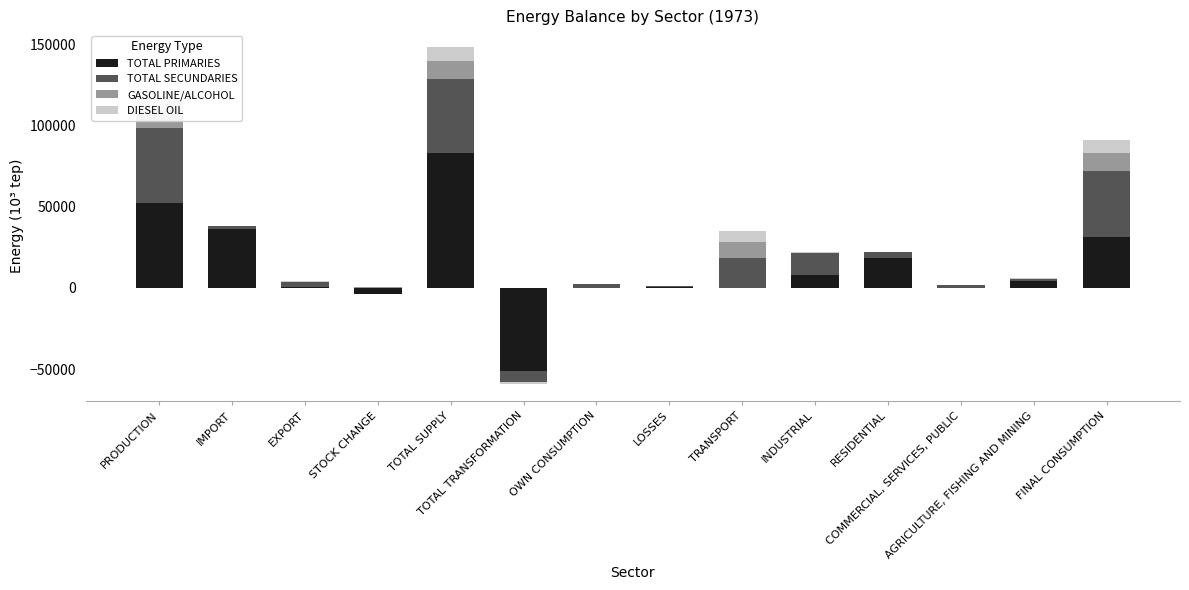

What is the value of the GASOLINE/ALCOHOL bar at the 5th from the left?

11316.8